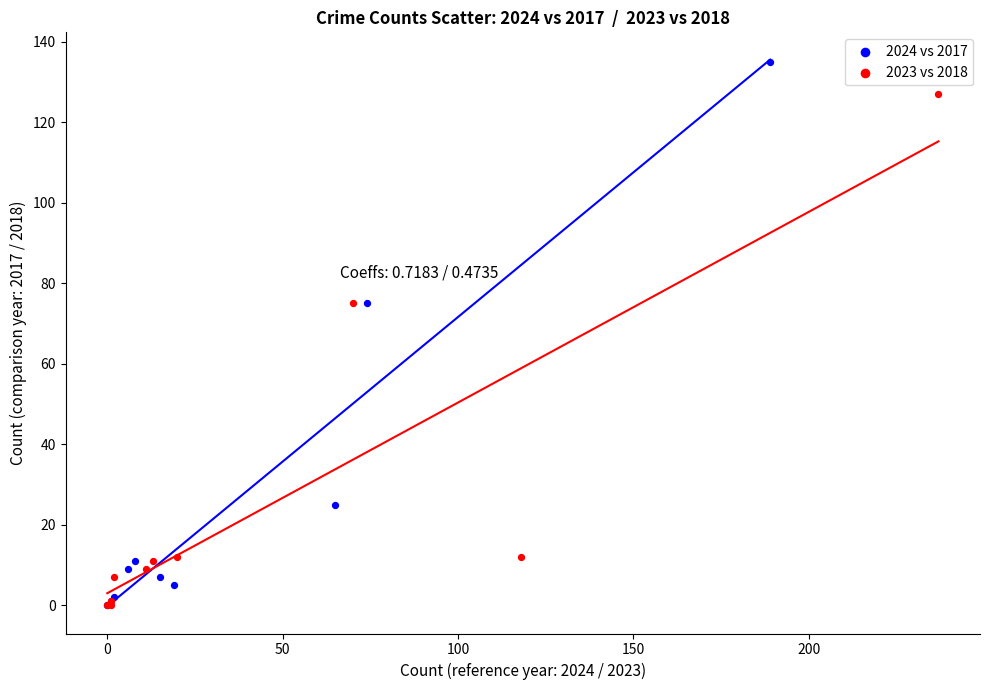

Which series has the largest Y range (max minus min)?

2024 vs 2017